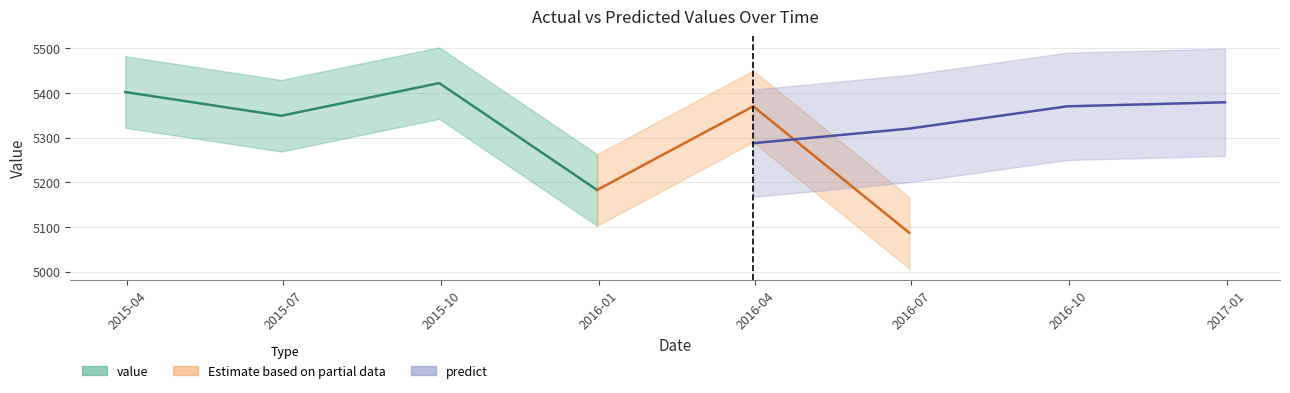

Is it true that value equals 5183.0 at 2016-01?

True